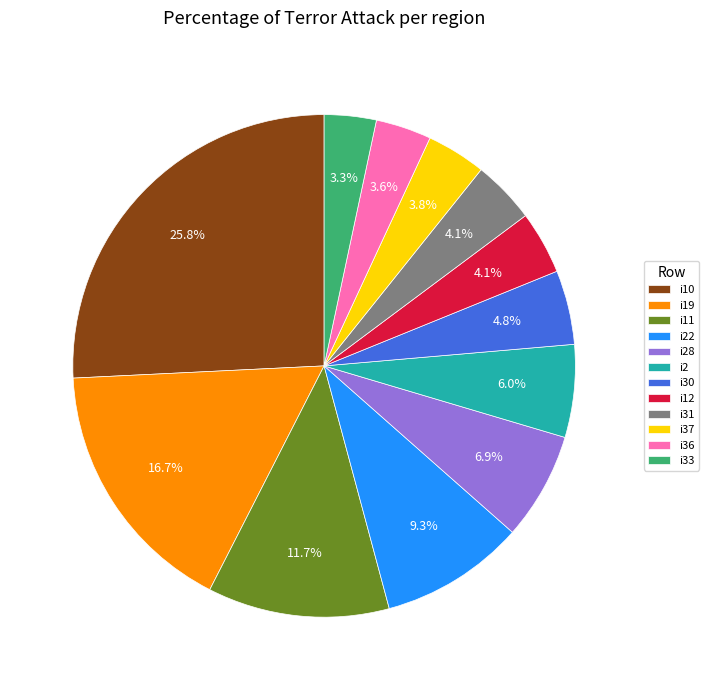

Count the number of slices in the pie.

12